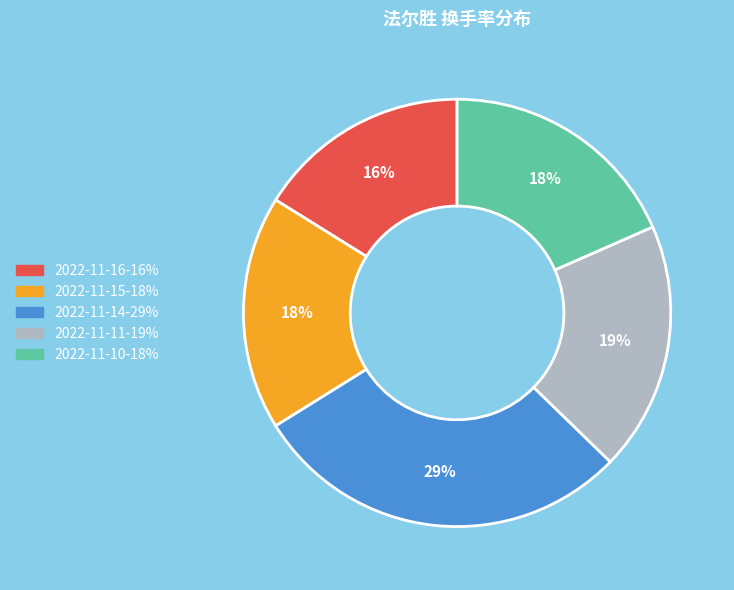

To the nearest percent, what is the average slice percentage?

20%